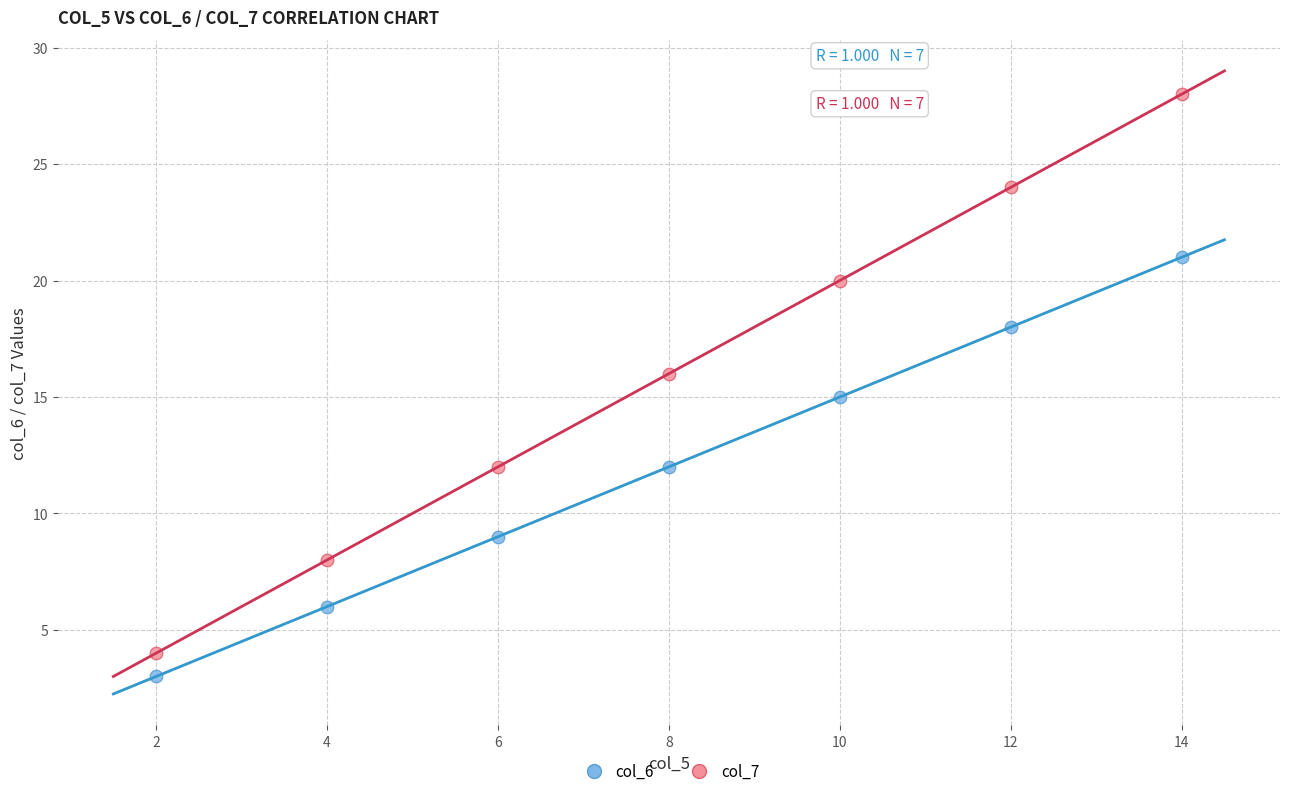

Across all data points, what is the range of Y values (max minus min)?

25